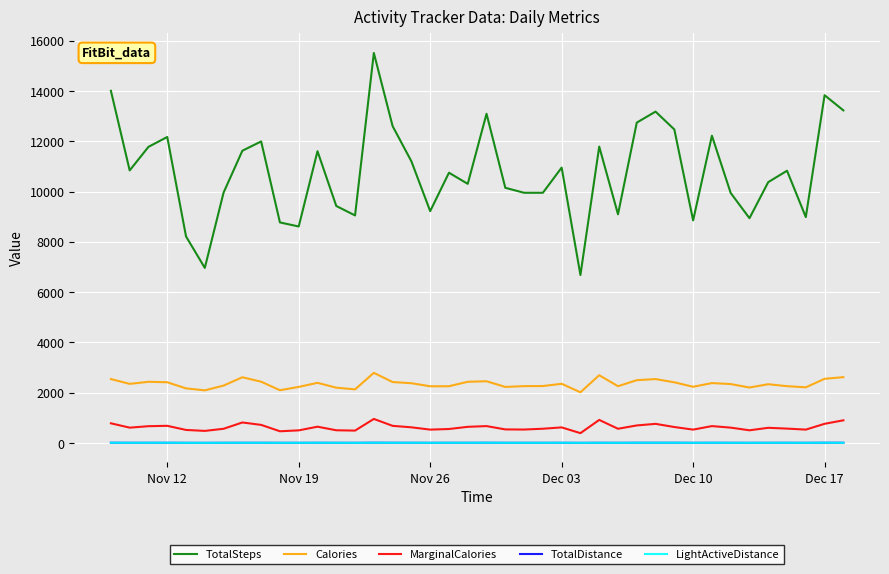

What is the maximum value shown in the chart?

15514.0